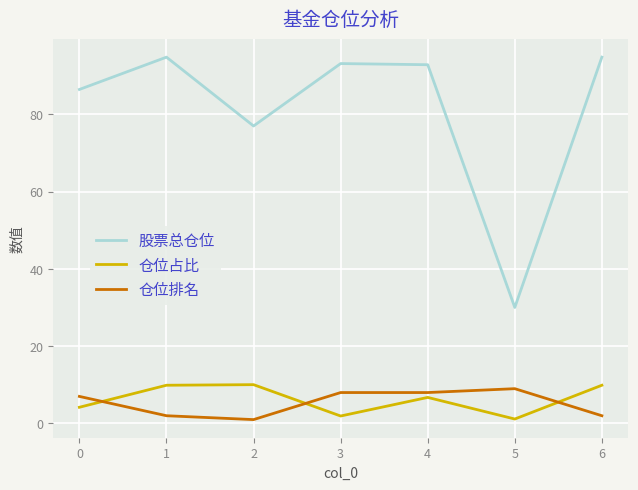

Does the chart display data point markers on the line(s)?

No